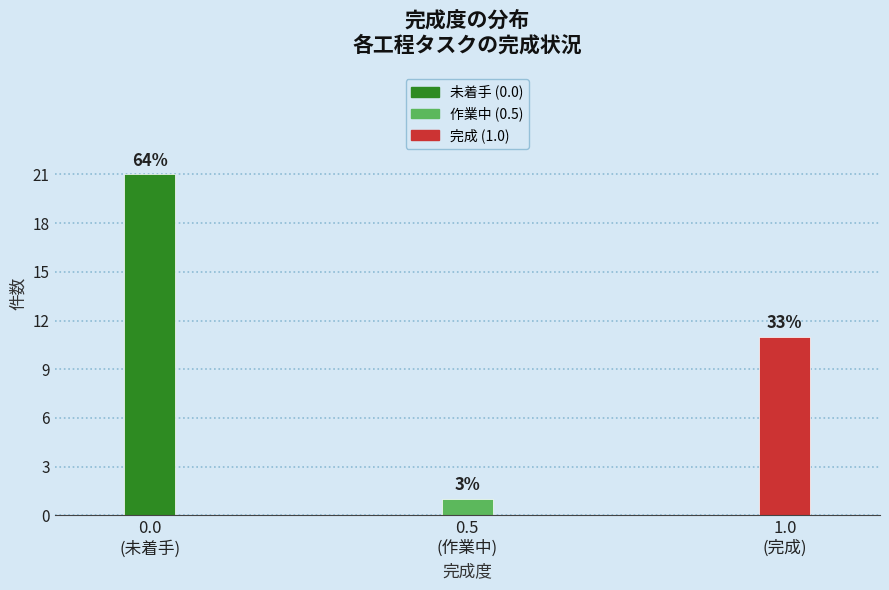

Are the bars horizontal?

No